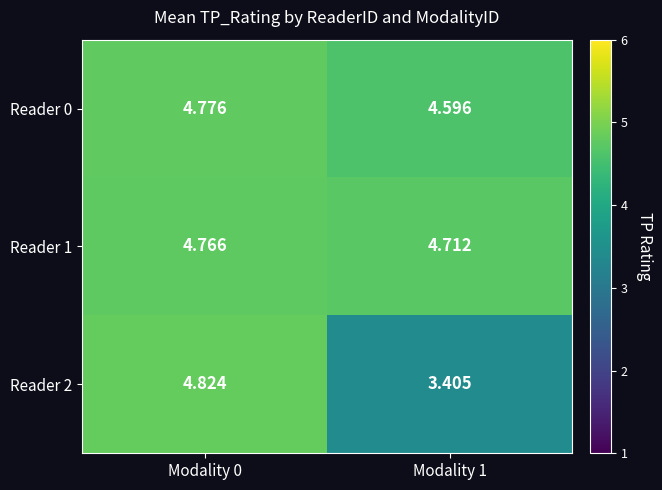

Is the value of Reader 1 at Modality 1 greater than the value of Reader 0 at Modality 1?

Yes